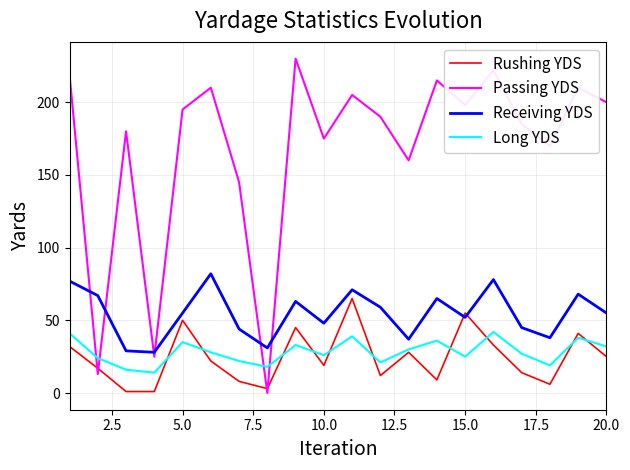

True or false: Receiving YDS and Long YDS intersect in this chart.

False